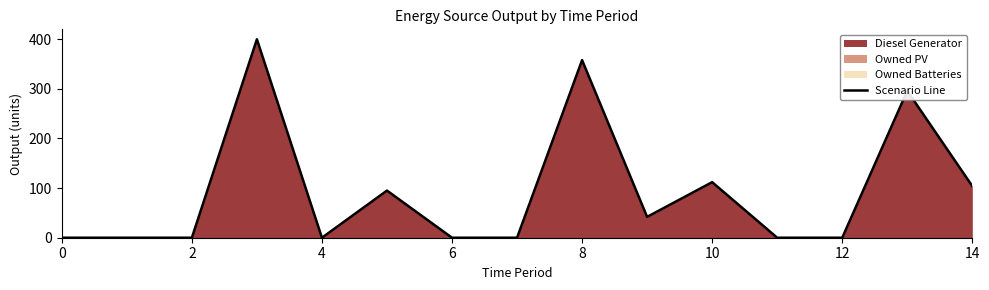

The chart shows a value of 218 at 6. True or false?

False